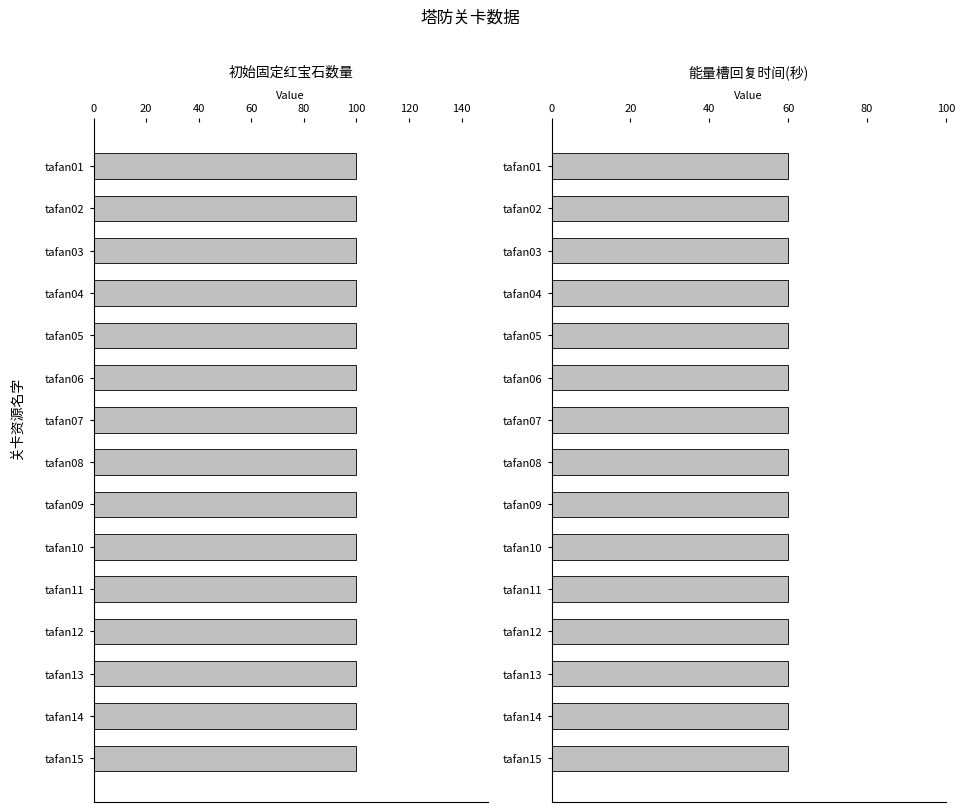

What is the lowest value of the 初始固定红宝石数量 series?

100